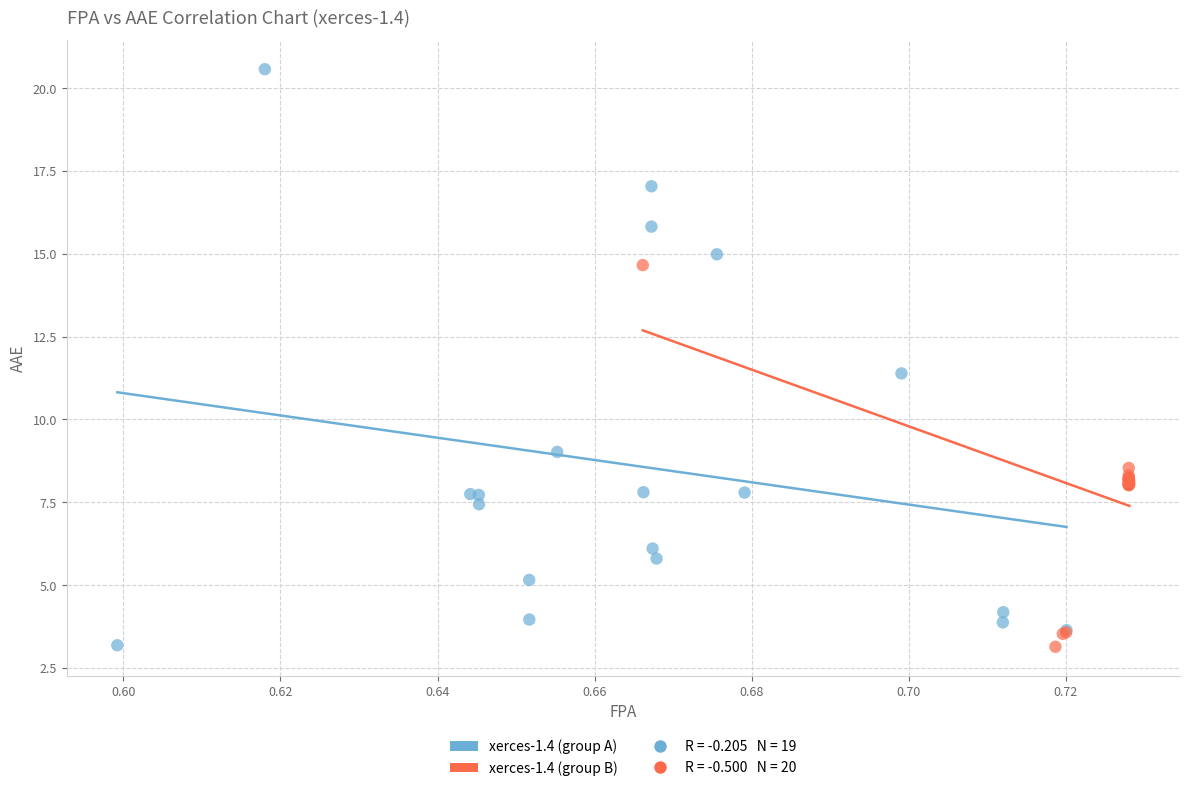

Which series contains the highest Y value?

xerces-1.4 (group A)